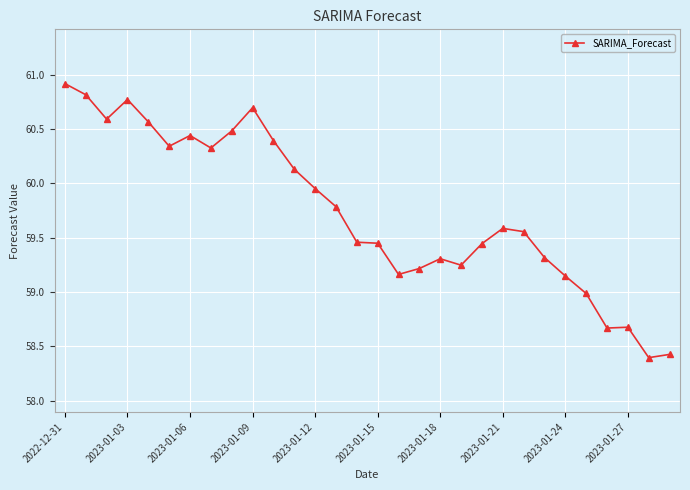

What is the maximum value shown in the chart?

60.9